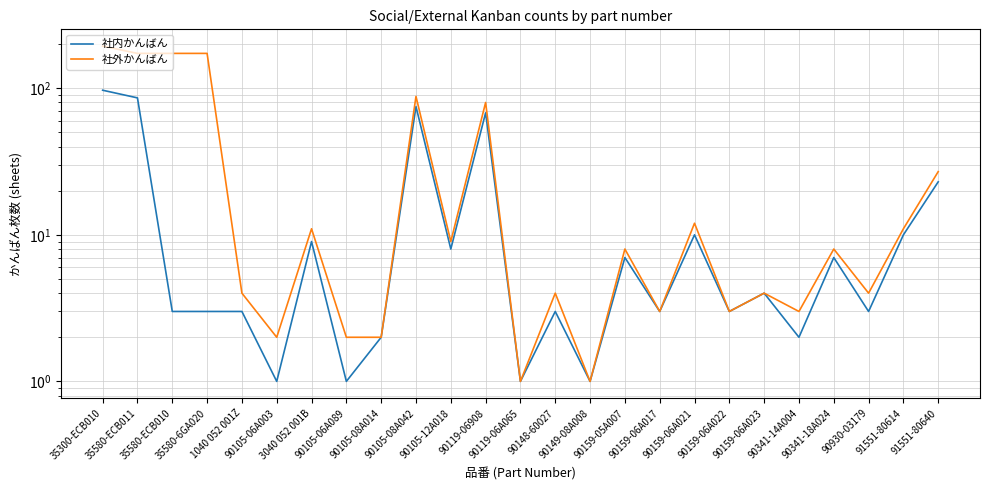

At which label is 社内かんばん closest to 49?

90119-06908